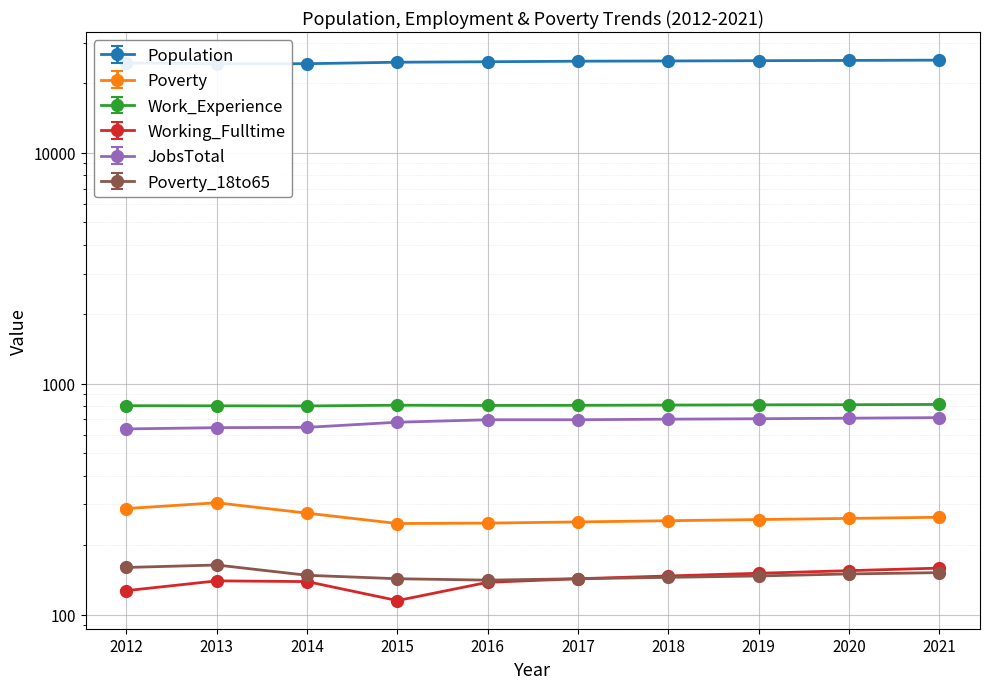

What is the difference between the second highest and minimum values in the JobsTotal series?

72.0